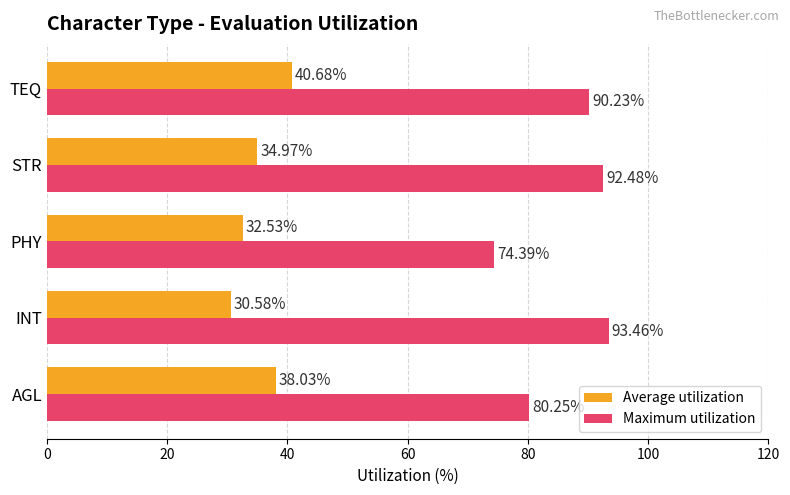

At which label is Average utilization closest to 35?

STR